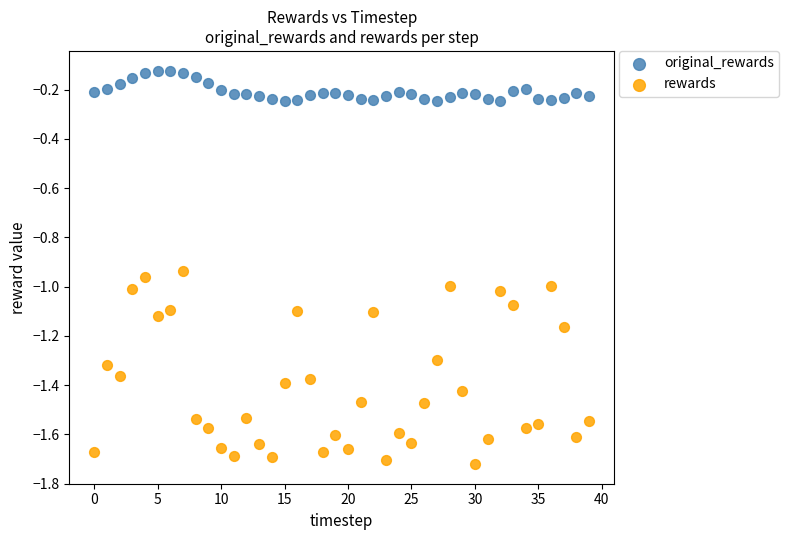

Which series reaches the maximum Y coordinate?

original_rewards